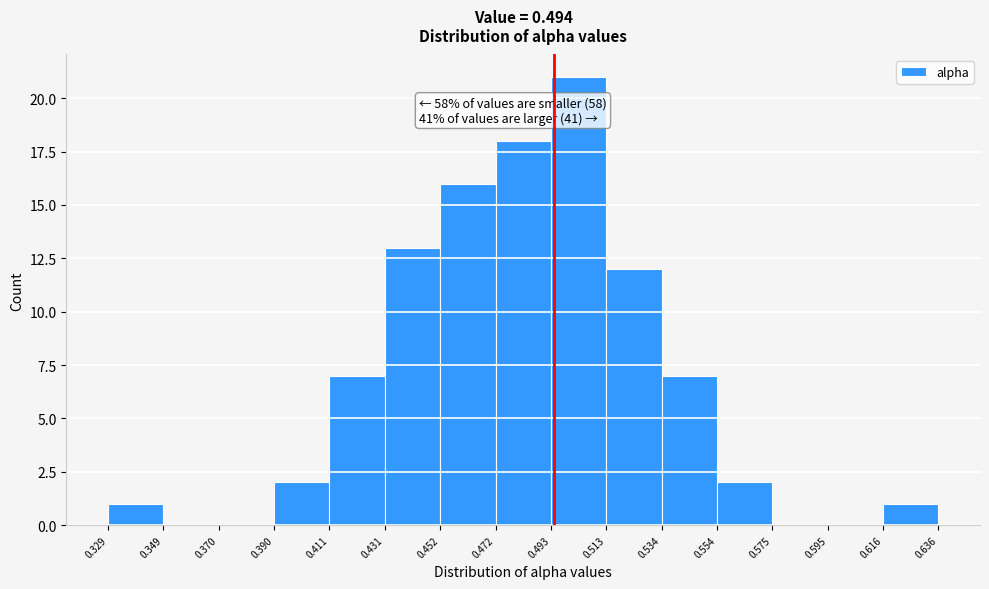

Over which range of the x-axis is the bar tallest?

0.493 to 0.513